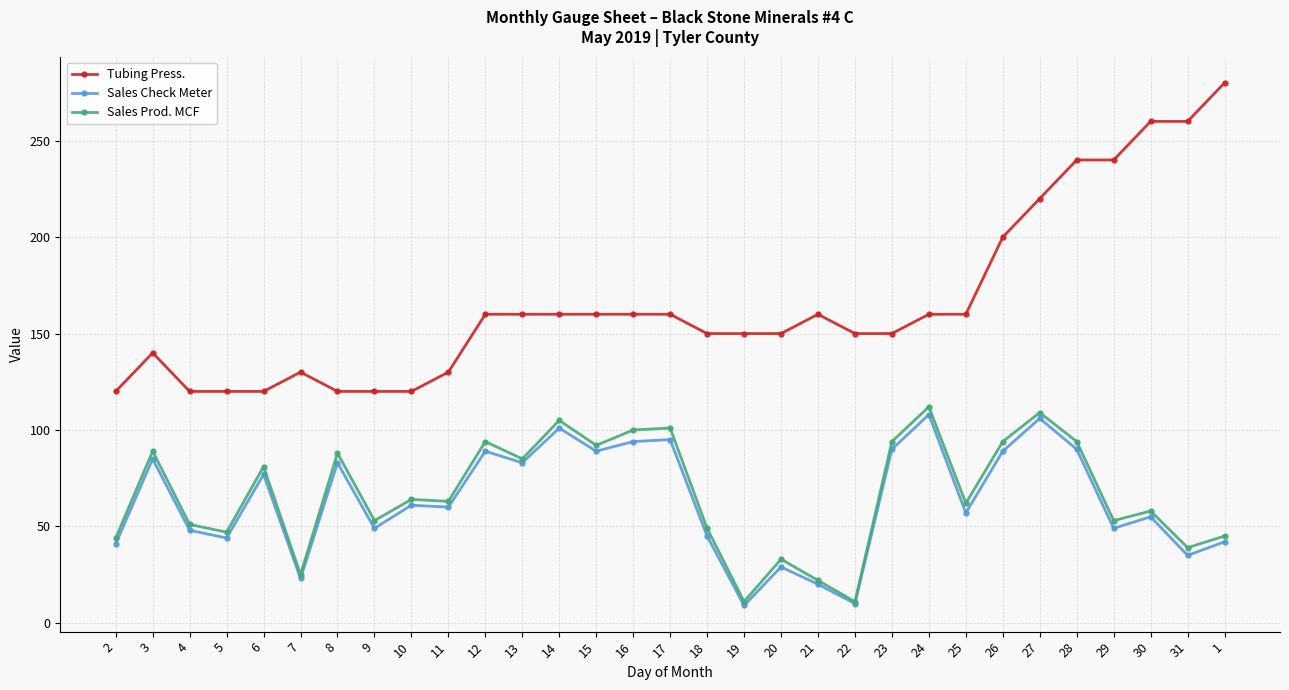

True or false: Sales Prod. MCF and Tubing Press. intersect in this chart.

False